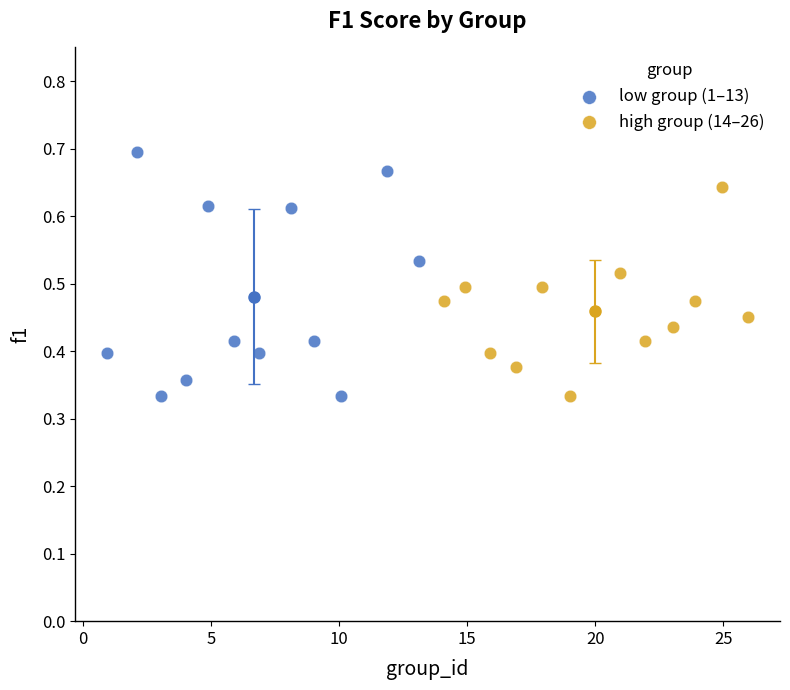

Which series has the widest spread of Y values?

low group (1–13)